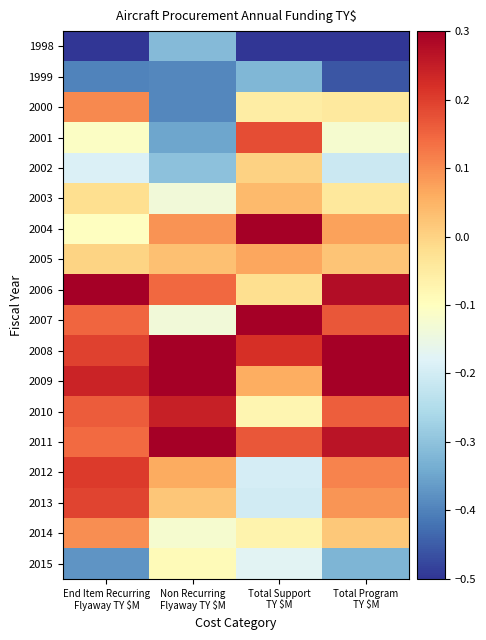

Reading left to right, transcribe all the data shown in this chart.

1998: End Item Recurring
Flyaway TY $M=-0.6	Non Recurring
Flyaway TY $M=-0.3	Total Support
TY $M=-0.5	Total Program
TY $M=-0.7
1999: End Item Recurring
Flyaway TY $M=-0.4	Non Recurring
Flyaway TY $M=-0.4	Total Support
TY $M=-0.3	Total Program
TY $M=-0.5
2000: End Item Recurring
Flyaway TY $M=0.1	Non Recurring
Flyaway TY $M=-0.4	Total Support
TY $M=-0.1	Total Program
TY $M=-0.0
2001: End Item Recurring
Flyaway TY $M=-0.1	Non Recurring
Flyaway TY $M=-0.3	Total Support
TY $M=0.2	Total Program
TY $M=-0.1
2002: End Item Recurring
Flyaway TY $M=-0.2	Non Recurring
Flyaway TY $M=-0.3	Total Support
TY $M=0.0	Total Program
TY $M=-0.2
2003: End Item Recurring
Flyaway TY $M=-0.0	Non Recurring
Flyaway TY $M=-0.1	Total Support
TY $M=0.0	Total Program
TY $M=-0.0
2004: End Item Recurring
Flyaway TY $M=-0.1	Non Recurring
Flyaway TY $M=0.1	Total Support
TY $M=0.5	Total Program
TY $M=0.1
2005: End Item Recurring
Flyaway TY $M=-0.0	Non Recurring
Flyaway TY $M=0.0	Total Support
TY $M=0.1	Total Program
TY $M=0.0
2006: End Item Recurring
Flyaway TY $M=0.4	Non Recurring
Flyaway TY $M=0.1	Total Support
TY $M=-0.0	Total Program
TY $M=0.3
2007: End Item Recurring
Flyaway TY $M=0.1	Non Recurring
Flyaway TY $M=-0.1	Total Support
TY $M=0.4	Total Program
TY $M=0.2
2008: End Item Recurring
Flyaway TY $M=0.2	Non Recurring
Flyaway TY $M=0.6	Total Support
TY $M=0.2	Total Program
TY $M=0.3
2009: End Item Recurring
Flyaway TY $M=0.2	Non Recurring
Flyaway TY $M=0.6	Total Support
TY $M=0.1	Total Program
TY $M=0.3
2010: End Item Recurring
Flyaway TY $M=0.2	Non Recurring
Flyaway TY $M=0.2	Total Support
TY $M=-0.1	Total Program
TY $M=0.2
2011: End Item Recurring
Flyaway TY $M=0.1	Non Recurring
Flyaway TY $M=0.5	Total Support
TY $M=0.2	Total Program
TY $M=0.3
2012: End Item Recurring
Flyaway TY $M=0.2	Non Recurring
Flyaway TY $M=0.1	Total Support
TY $M=-0.2	Total Program
TY $M=0.1
2013: End Item Recurring
Flyaway TY $M=0.2	Non Recurring
Flyaway TY $M=0.0	Total Support
TY $M=-0.2	Total Program
TY $M=0.1
2014: End Item Recurring
Flyaway TY $M=0.1	Non Recurring
Flyaway TY $M=-0.1	Total Support
TY $M=-0.1	Total Program
TY $M=0.0
2015: End Item Recurring
Flyaway TY $M=-0.4	Non Recurring
Flyaway TY $M=-0.1	Total Support
TY $M=-0.2	Total Program
TY $M=-0.3